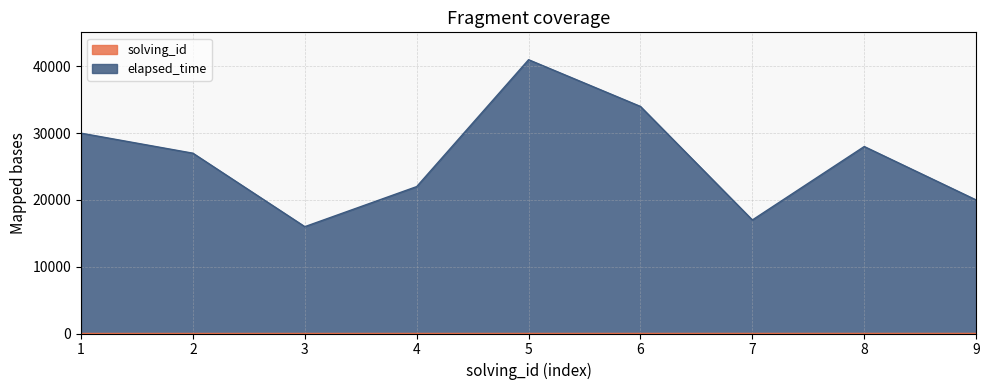

How many lines are shown in the chart?

2